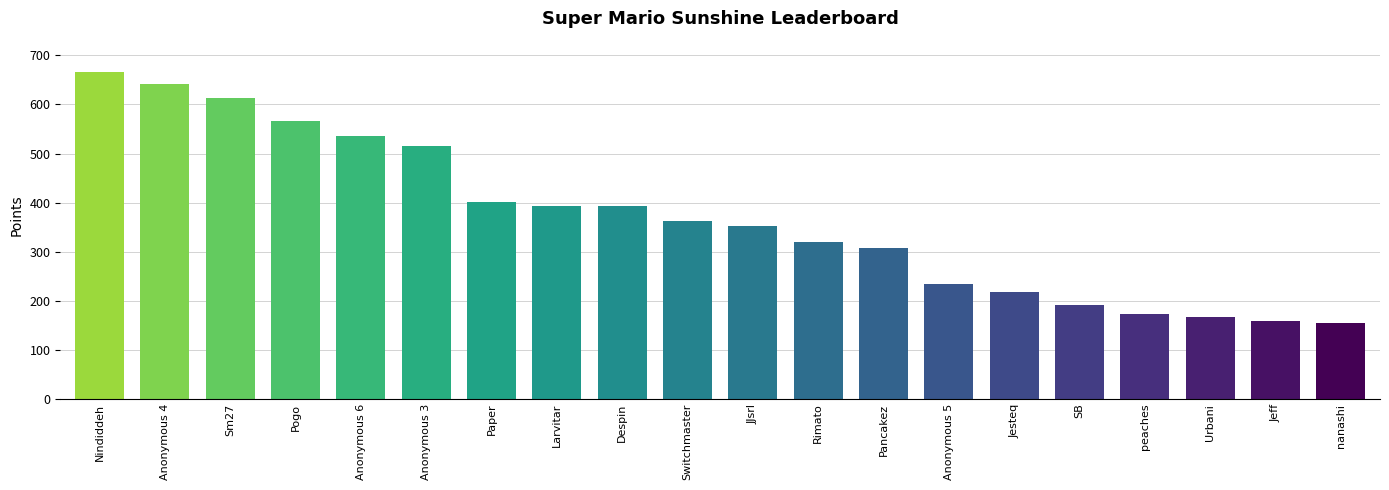

Which label corresponds to the largest value in the chart?

Nindiddeh